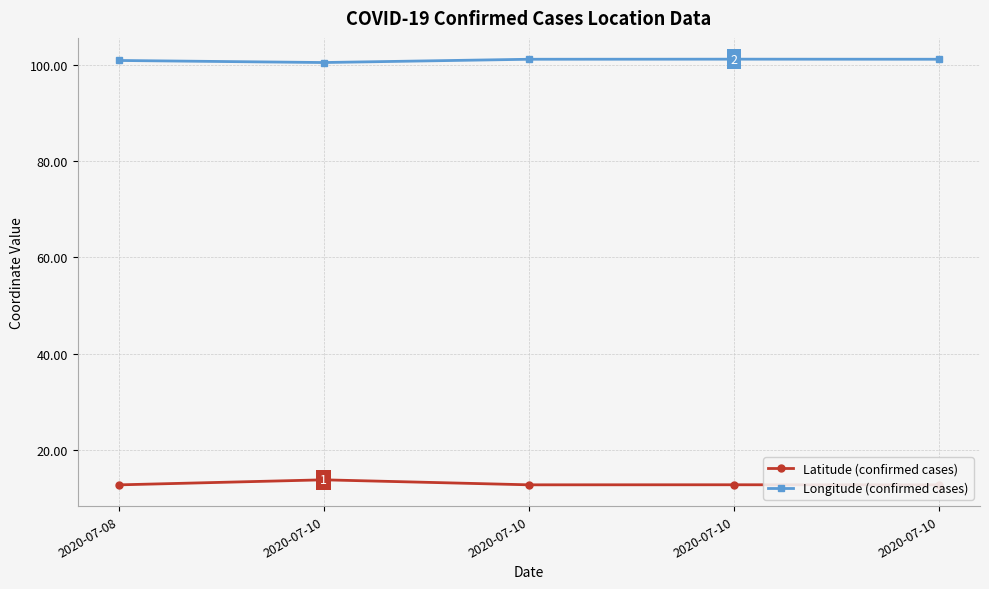

Rank the series by their maximum value, from highest to lowest.

Longitude (confirmed cases), Latitude (confirmed cases)